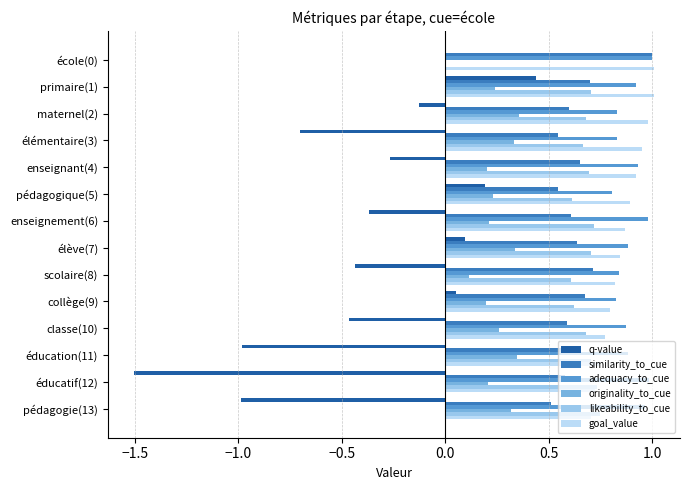

Which series changed the most between école(0) and maternel(2)?

likeability_to_cue